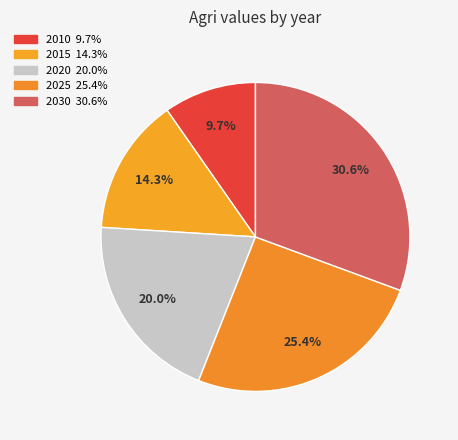

How much of the chart is everything except 2010?

90.3%